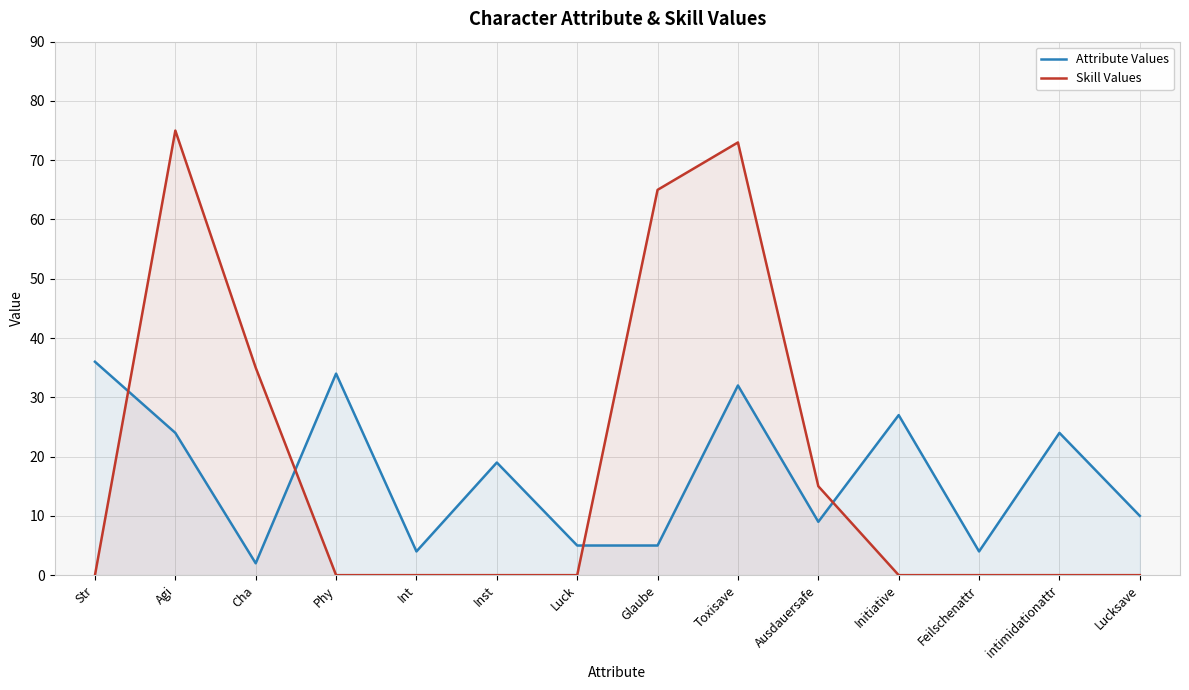

At which category is the sum across all series the highest?

Toxisave